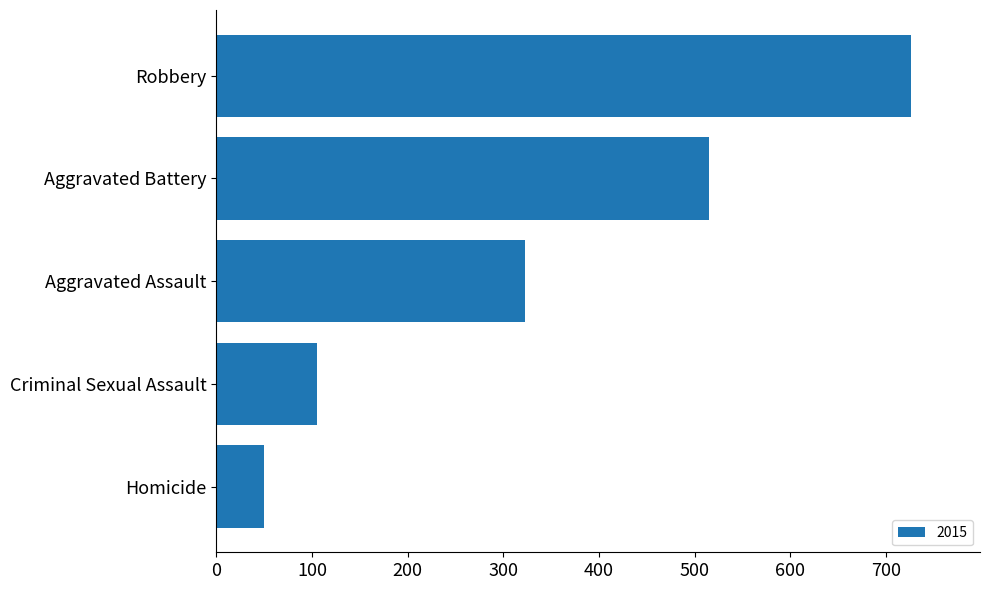

Reading top to bottom, extract all data points from this chart.

Robbery=726	Aggravated Battery=515	Aggravated Assault=323	Criminal Sexual Assault=105	Homicide=50